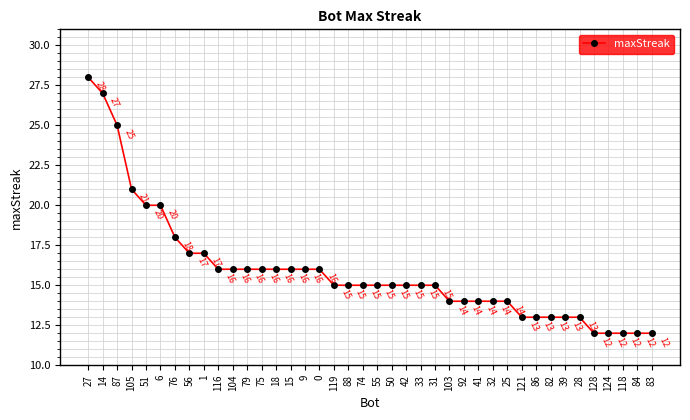

Reading right to left, list all the values displayed in this chart.

12	12	12	12	12	13	13	13	13	13	14	14	14	14	14	15	15	15	15	15	15	15	15	16	16	16	16	16	16	16	16	17	17	18	20	20	21	25	27	28